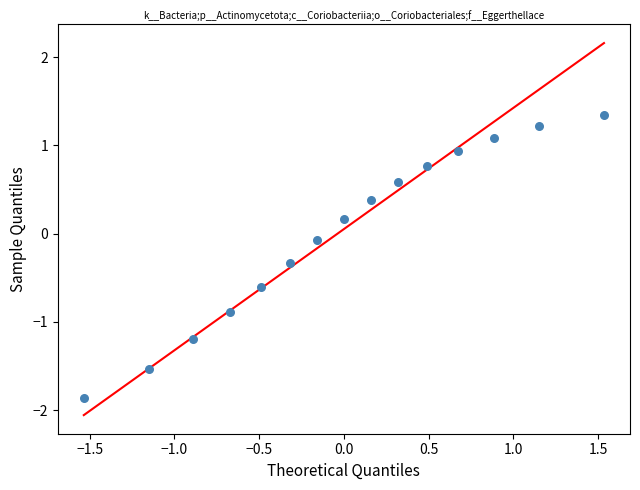

What is the range of Y values (max minus min)?

3.2